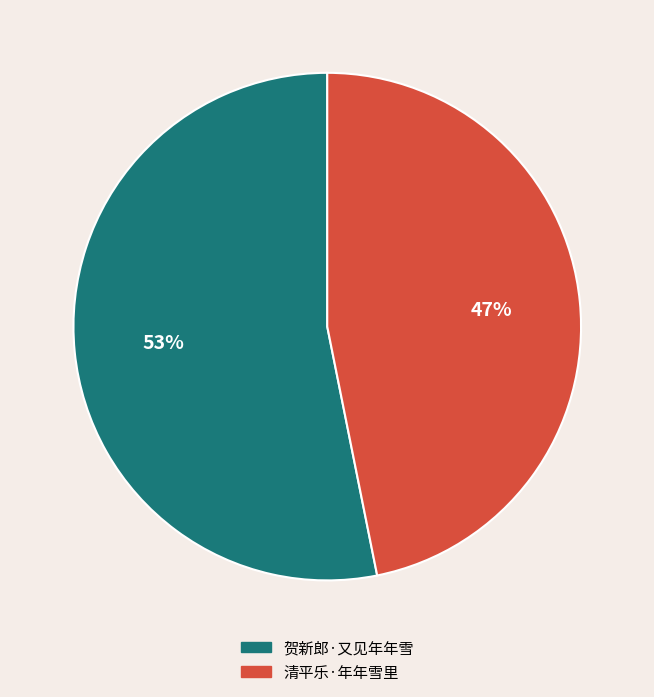

Approximately how many times larger is the value at 贺新郎·又见年年雪 compared to 清平乐·年年雪里?

1.1